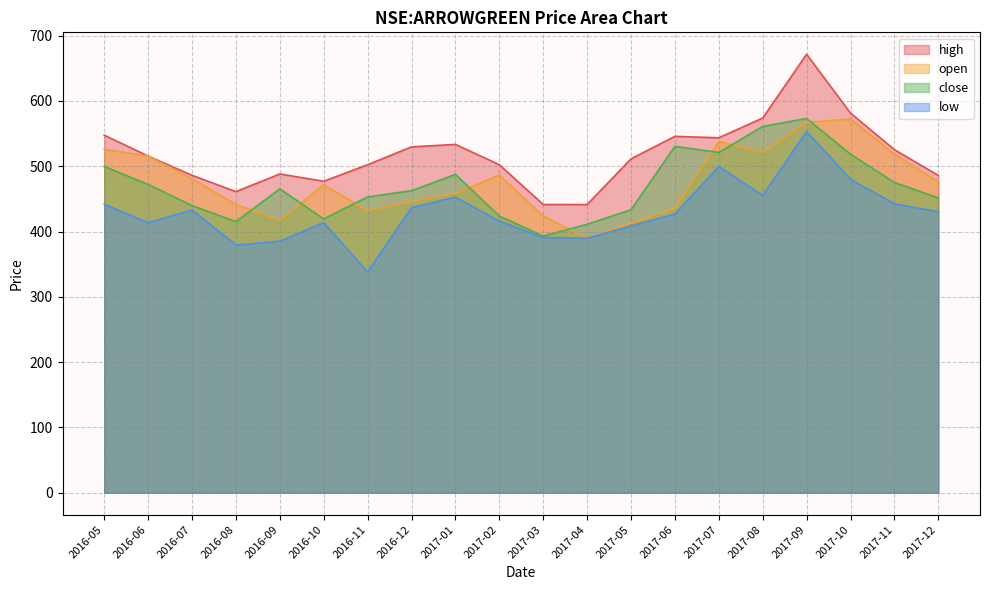

True or false: low has a value of 157.0 at 2016-09.

False